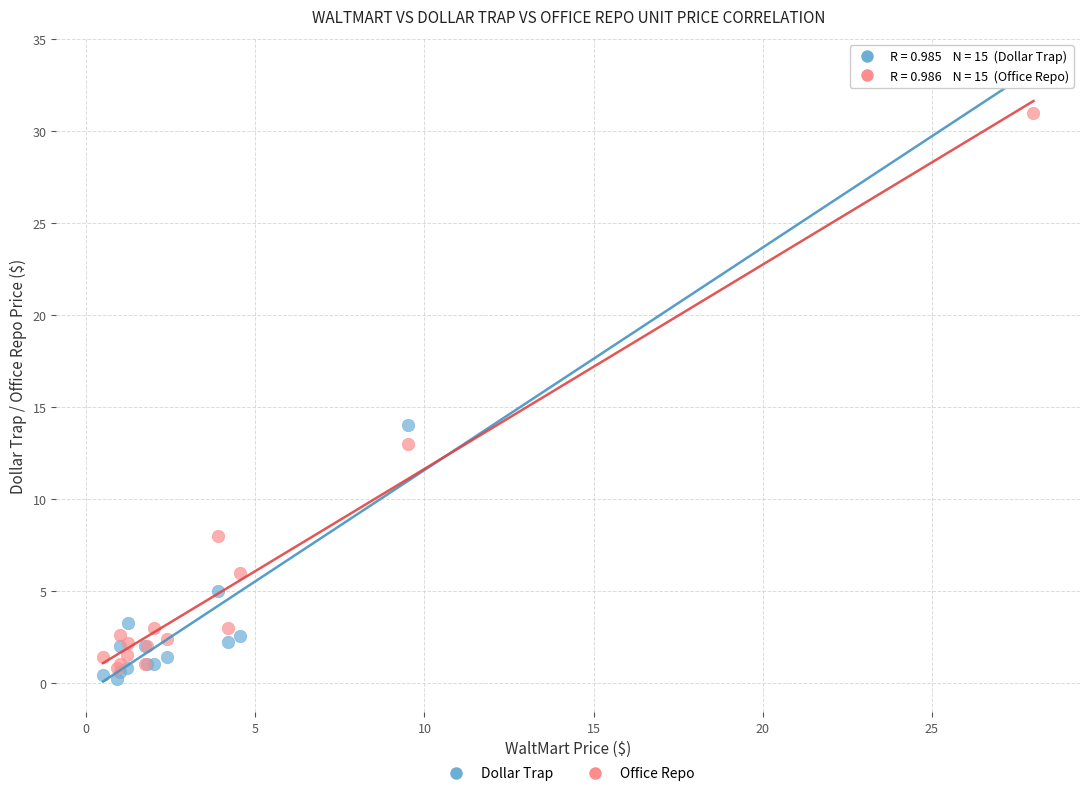

What are all the series names shown in the legend?

Dollar Trap, Office Repo